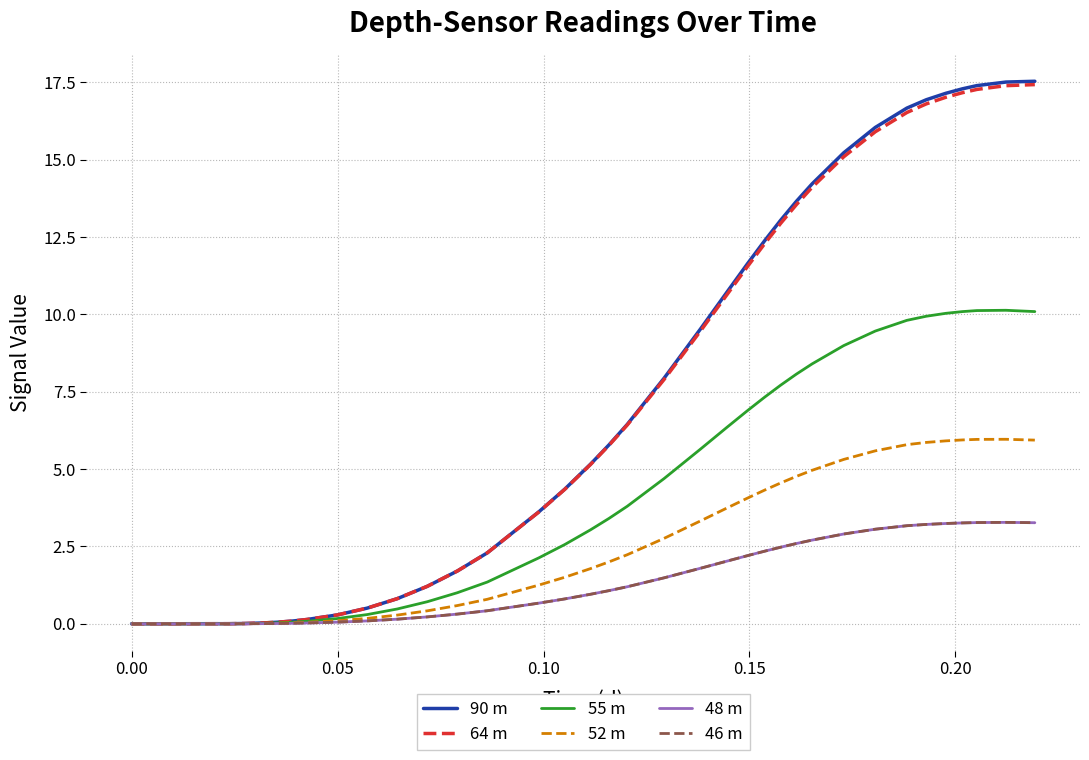

Which series has the widest spread of values?

90 m